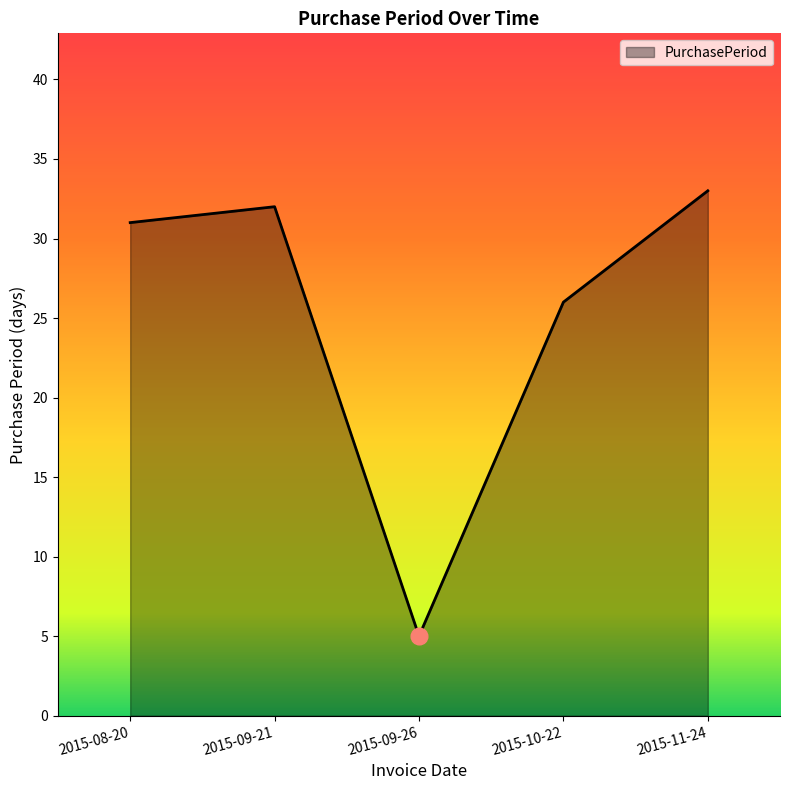

What is the approximate value at 2015-11-24, to the nearest 10?

30